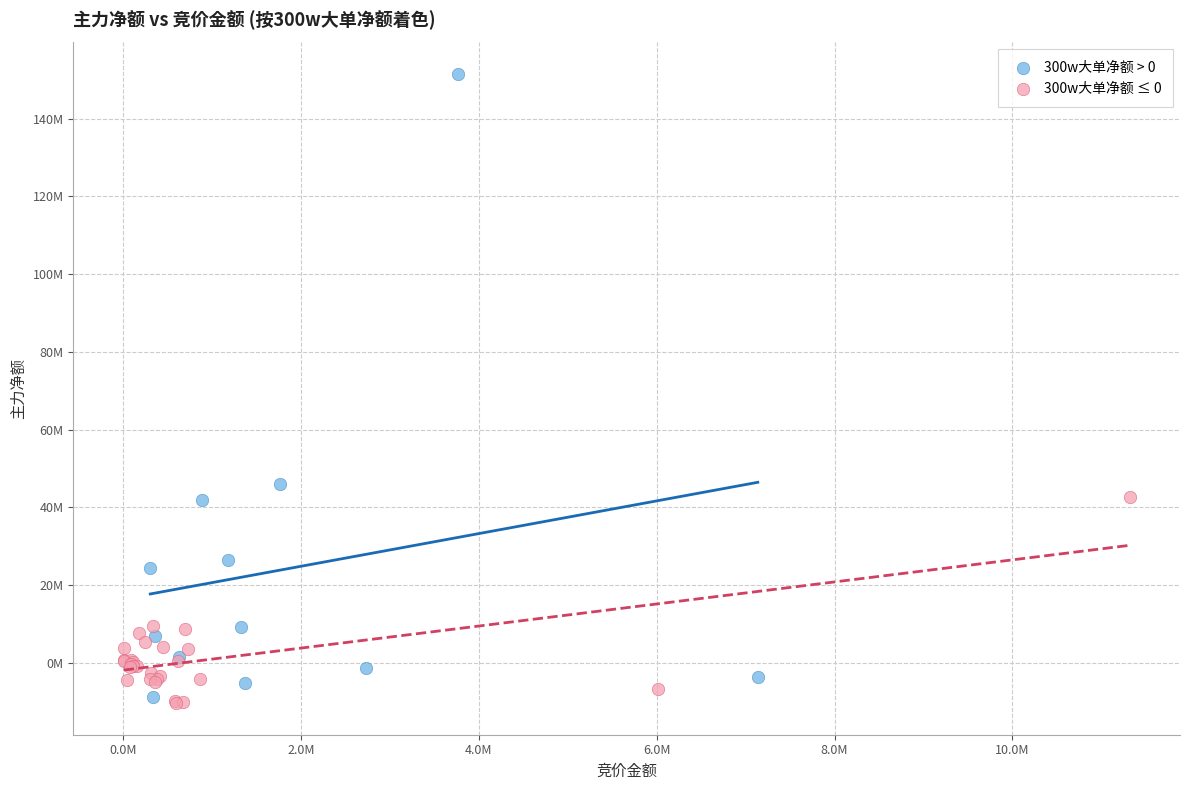

Which series reaches the maximum Y coordinate?

300w大单净额 > 0